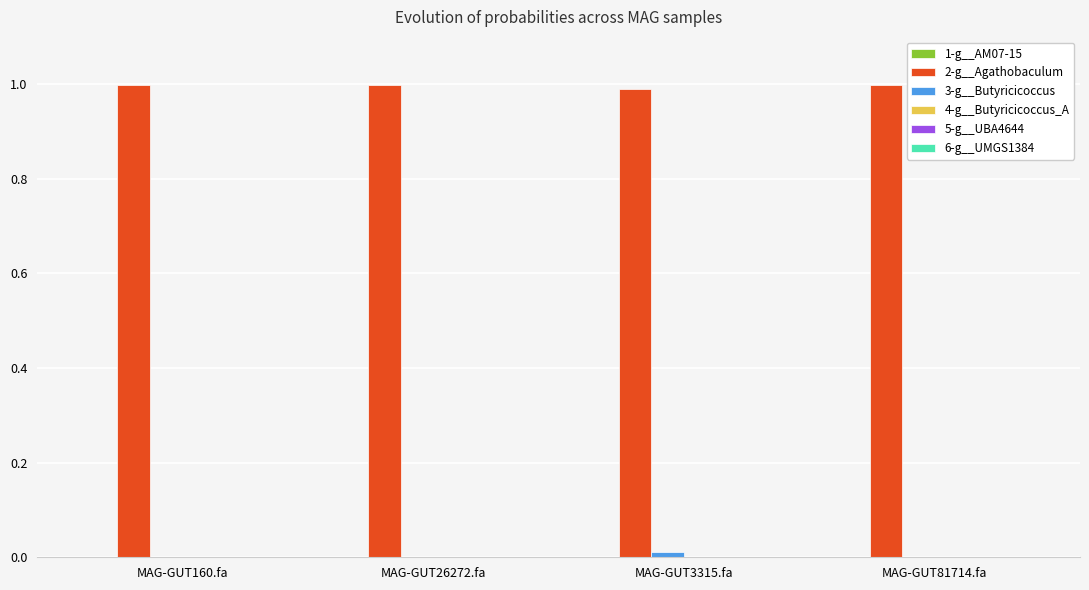

Is it true that 2-g__Agathobaculum equals 0.6 at MAG-GUT160.fa?

False